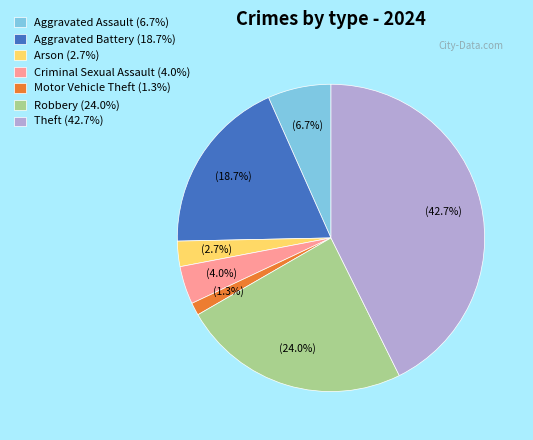

Which has a higher value, Aggravated Assault (6.7%) or Arson (2.7%)?

Aggravated Assault (6.7%)